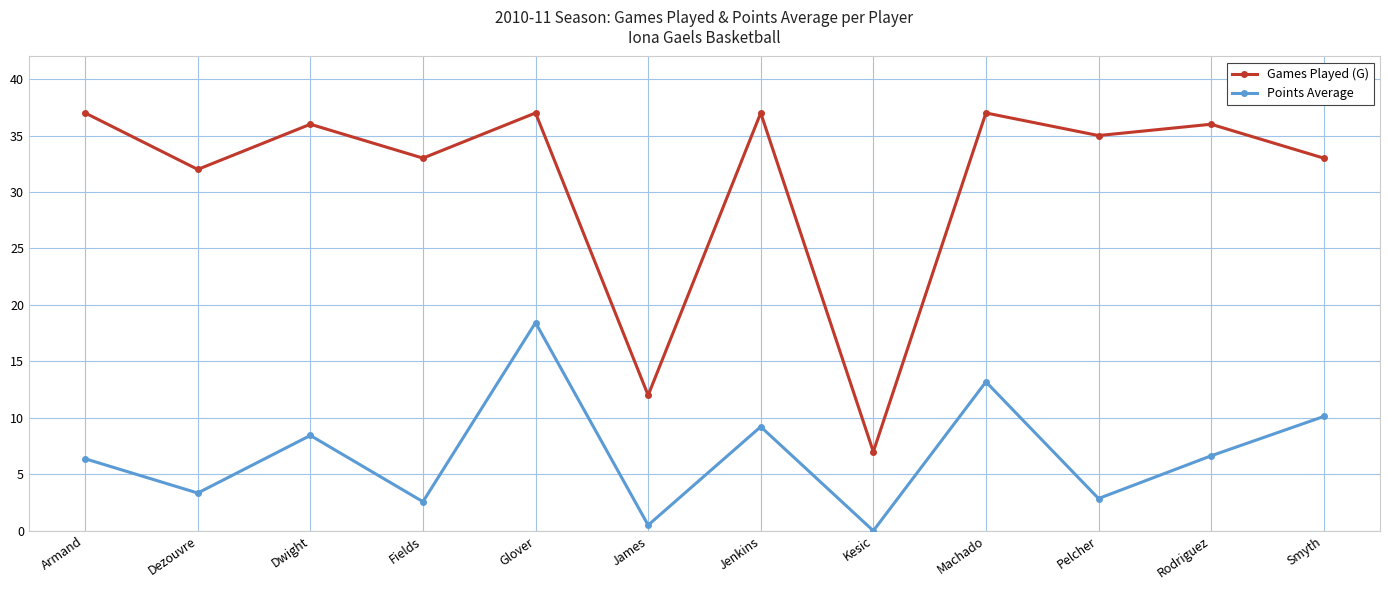

True or false: Games Played (G) and Points Average intersect in this chart.

False